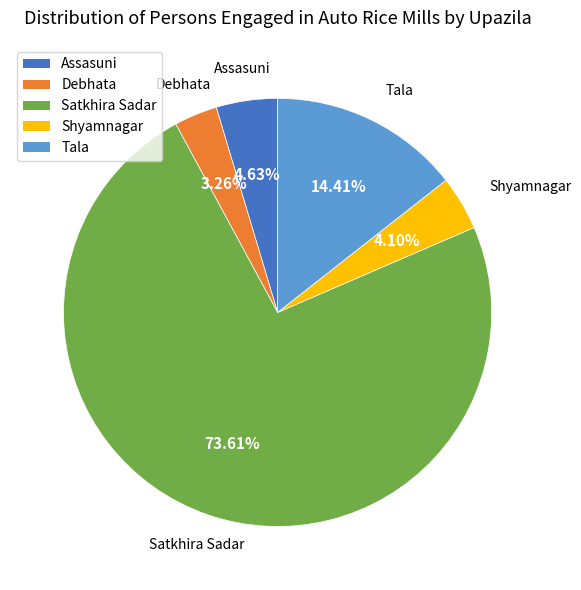

Which category accounts for the majority?

Satkhira Sadar